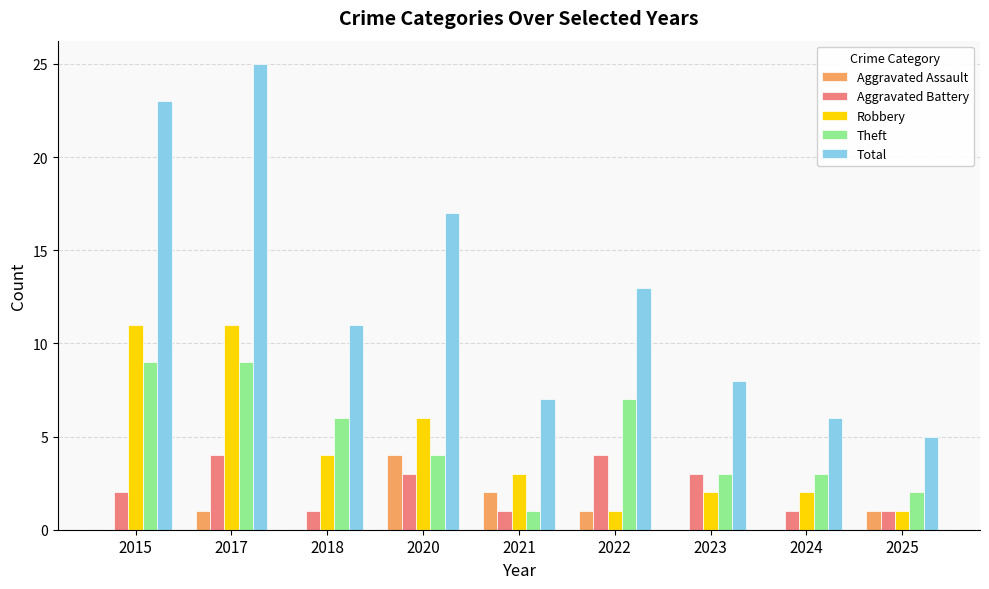

Which series changed the most between 2018 and 2021?

Theft